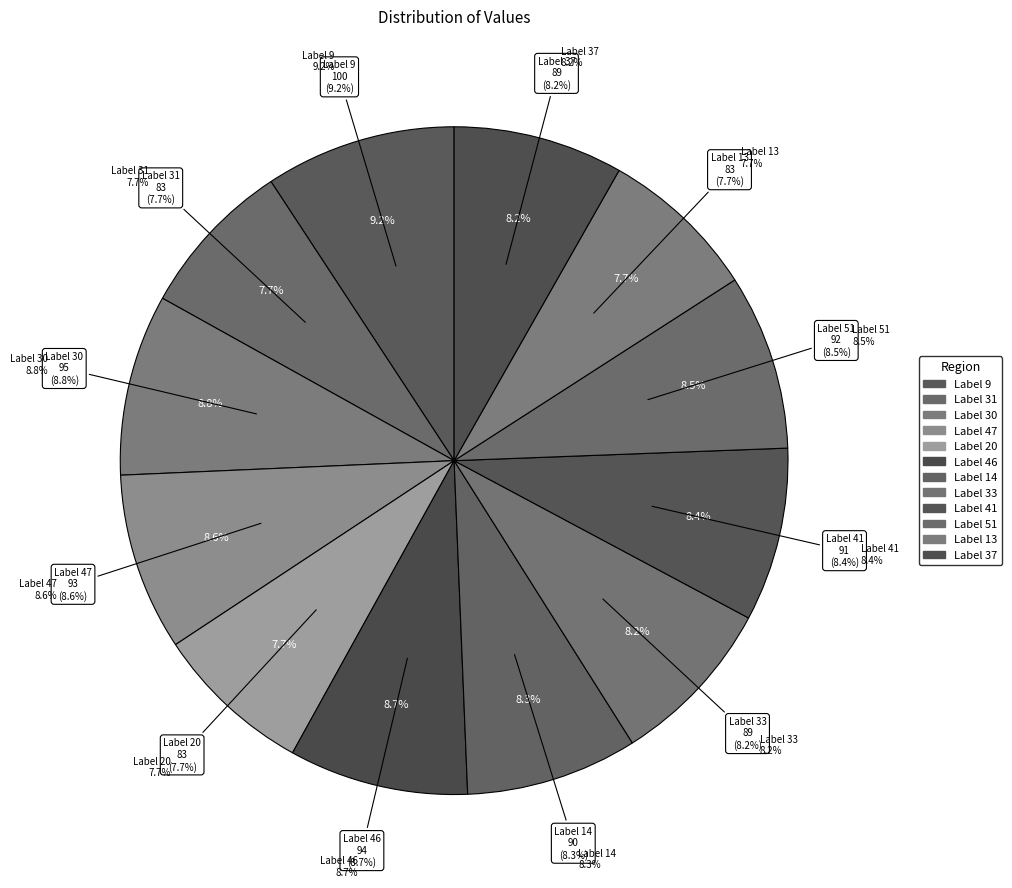

What is the largest slice in the pie chart?

9